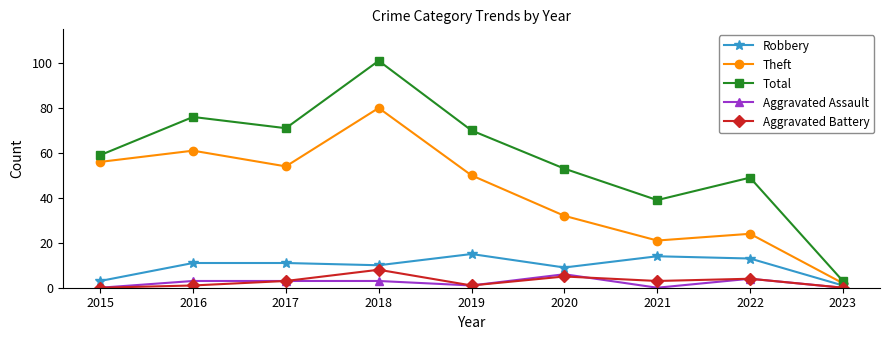

In Total, how many points are higher than both neighbors (excluding endpoints)?

3